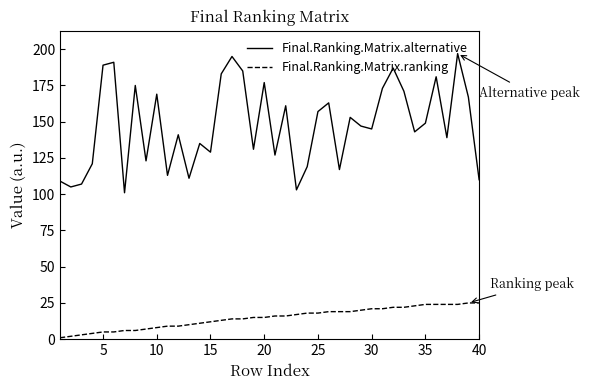

What is the minimum value for Final.Ranking.Matrix.alternative?

101